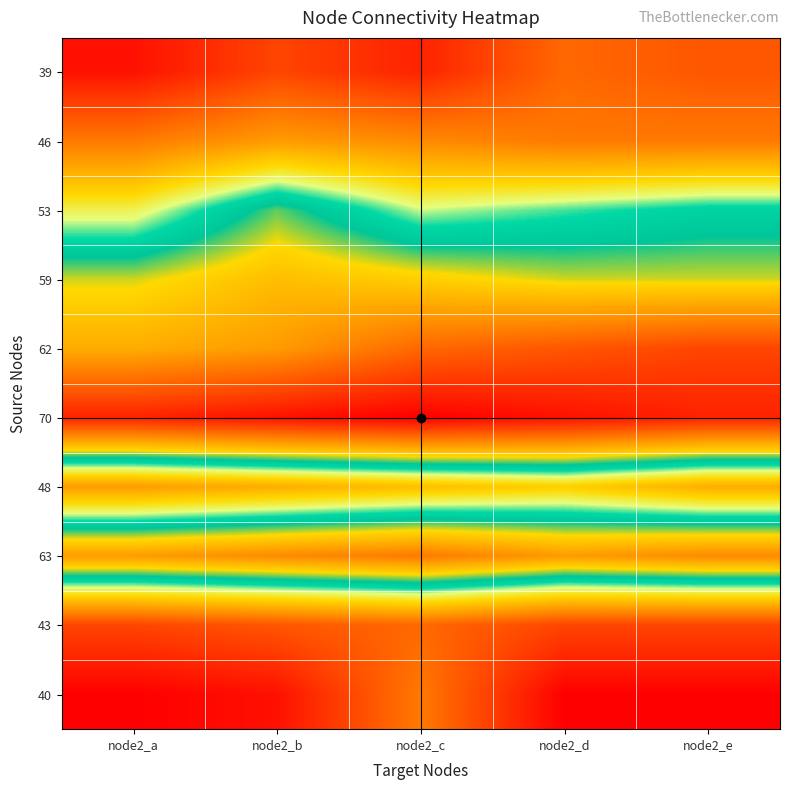

List the series in order of their peak value, lowest first.

39, 43, 40, 46, 48, 53, 59, 63, 62, 70